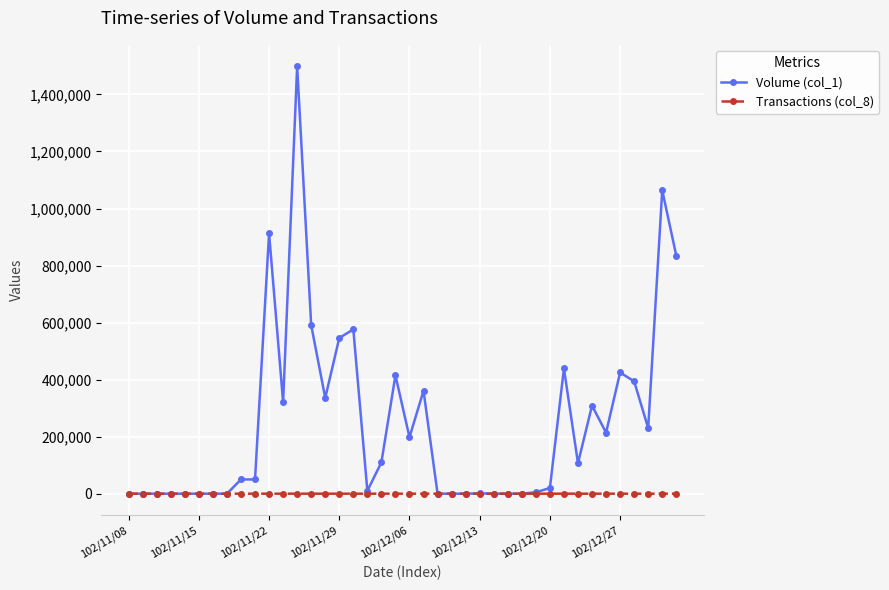

Which series has the largest total across all categories?

Volume (col_1)